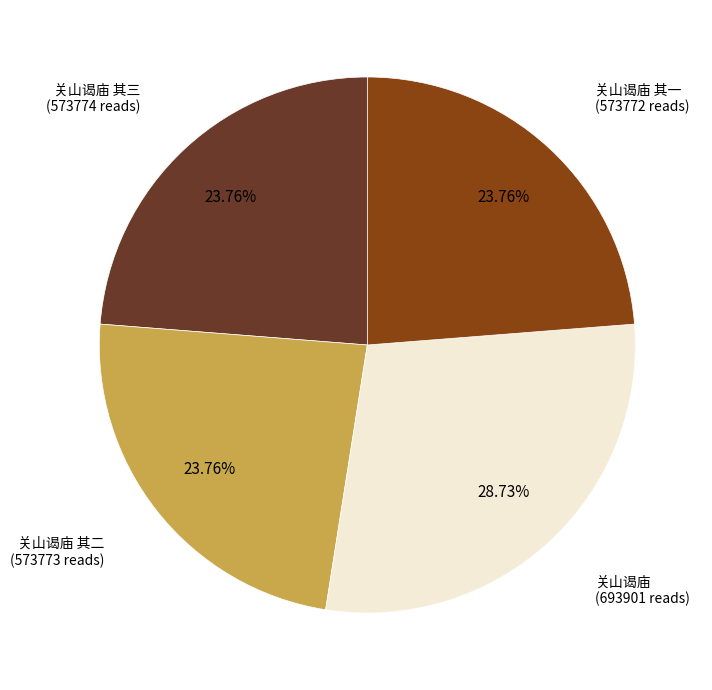

Is there any slice that represents more than half of the pie?

No